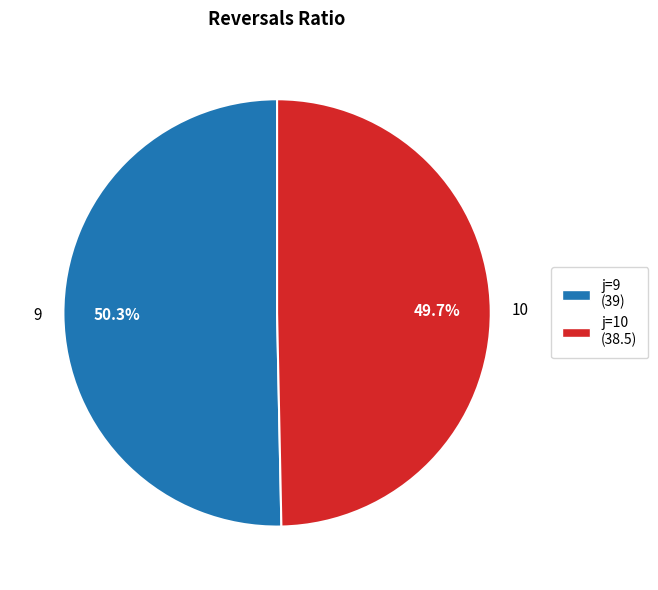

Rank the categories by value from highest to lowest.

9, 10